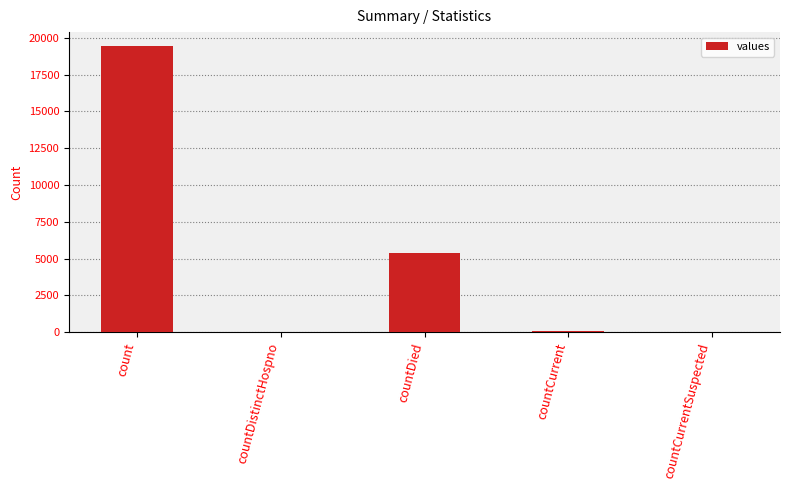

What is the sum of all values?

24875